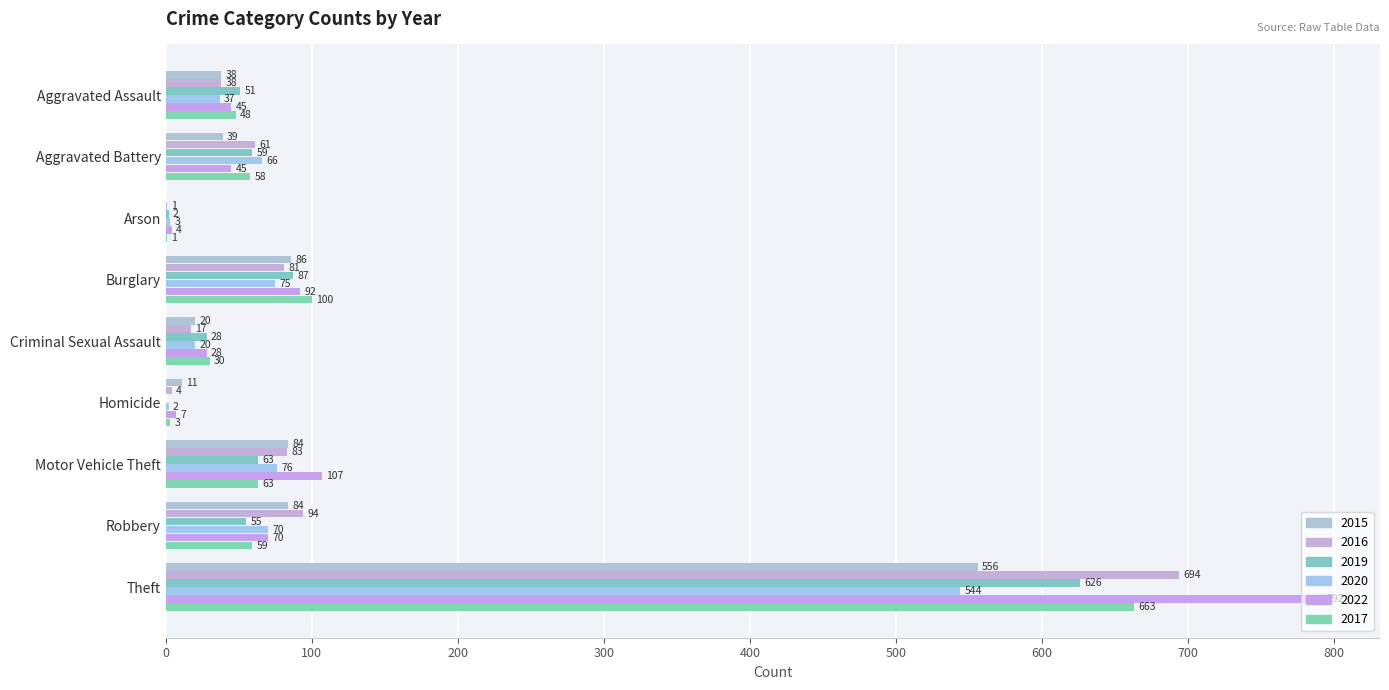

What is the total value across all series at Theft?

3875